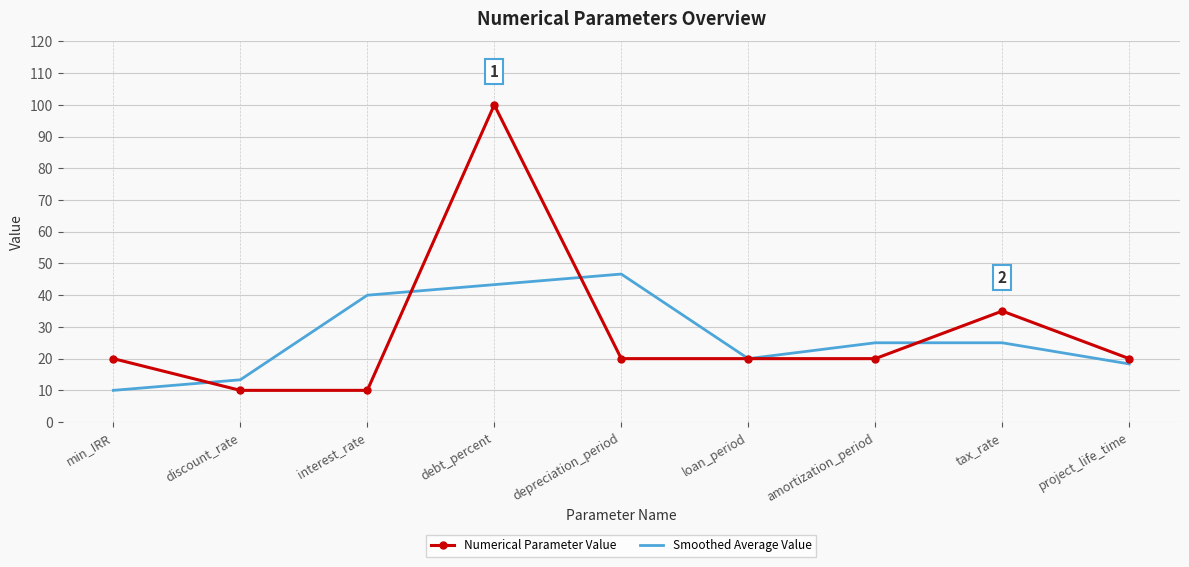

What is the sum of all Numerical Parameter Value values?

255.0